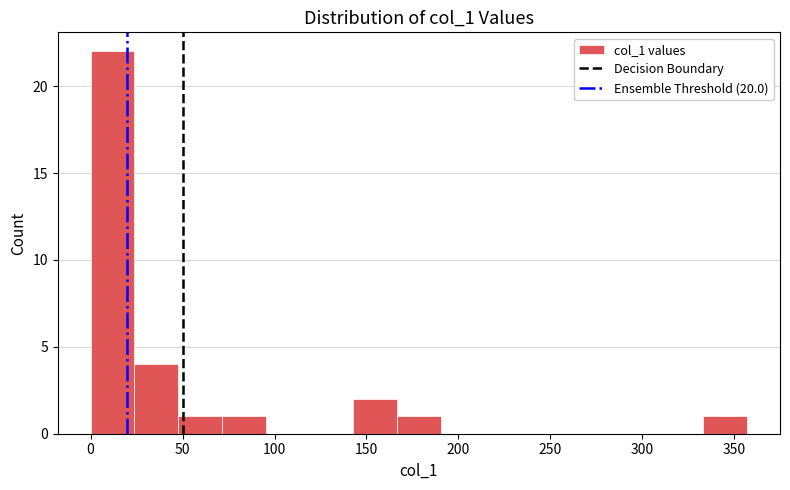

Reading left to right, list every bar in this chart as the range it spans on the x-axis followed by its height. Neither the bar edges nor the heights are printed on the chart, so give them approximately, as read against the axes.

0 to 25: 22
25 to 50: 4
50 to 70: 1
70 to 95: 1
95 to 120: 0
120 to 145: 0
145 to 165: 2
165 to 190: 1
190 to 215: 0
215 to 240: 0
240 to 260: 0
260 to 285: 0
285 to 310: 0
310 to 335: 0
335 to 355: 1